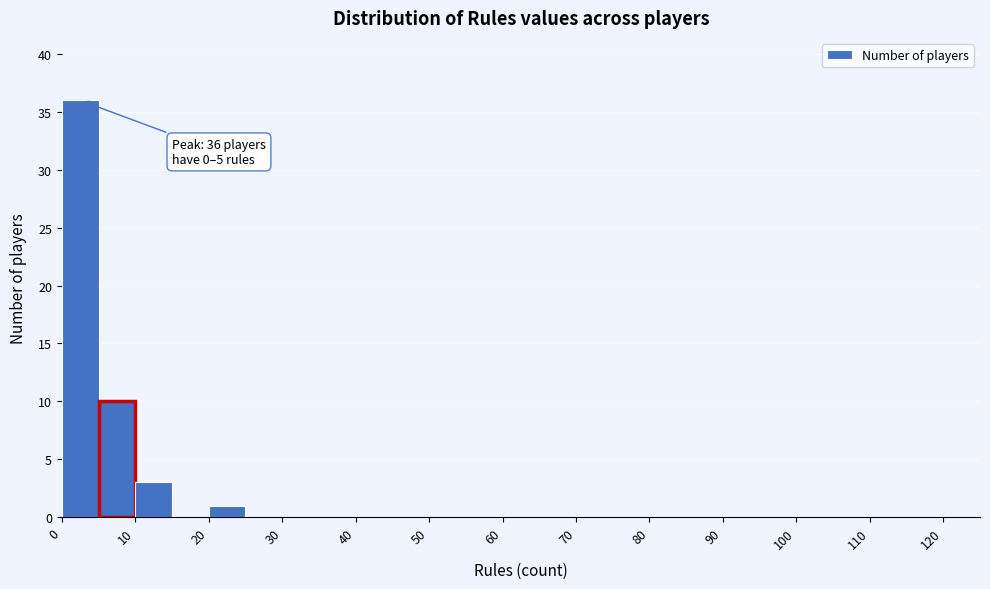

Which range on the x-axis has the tallest bar?

0 to 5